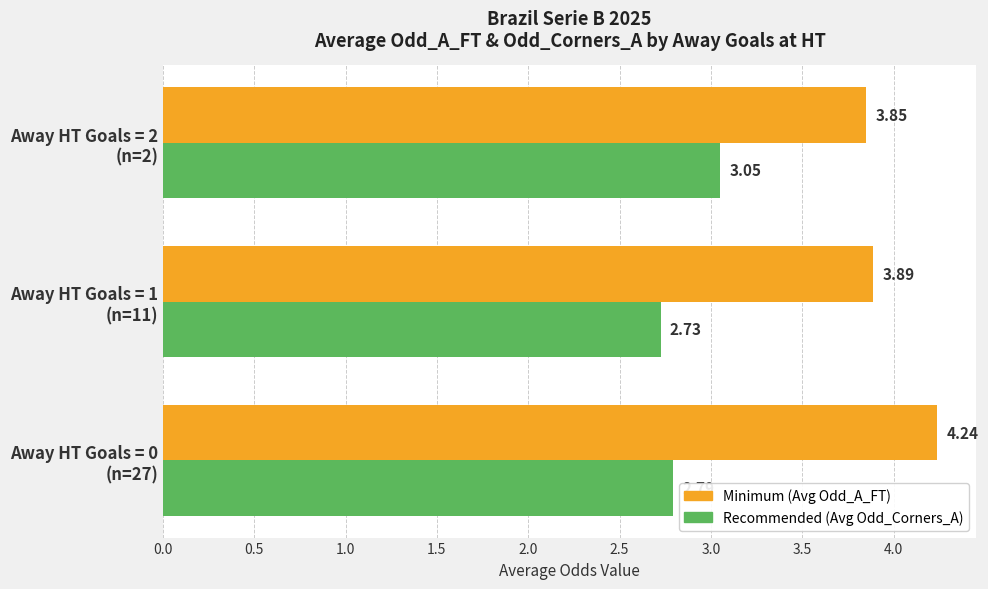

At how many categories does at least one series exceed 2?

3